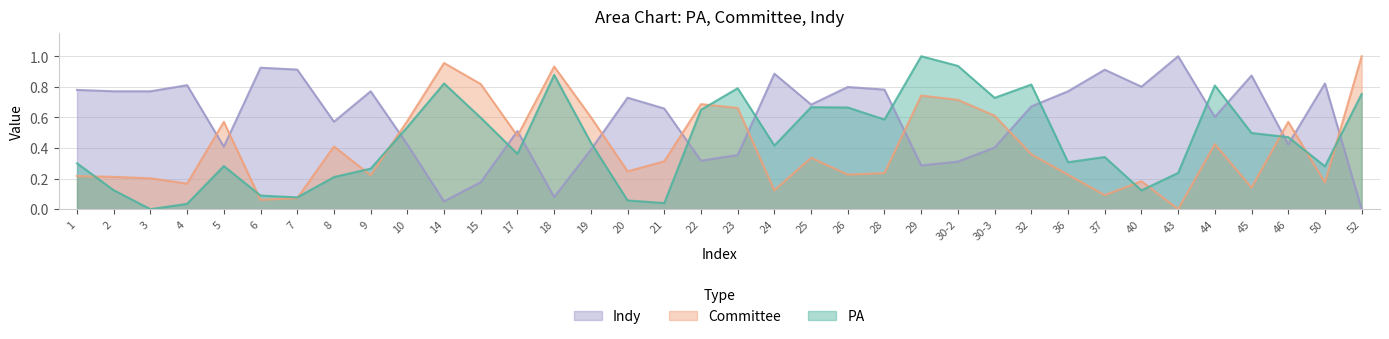

At 10, list the series in order from largest to smallest.

Committee, PA, Indy